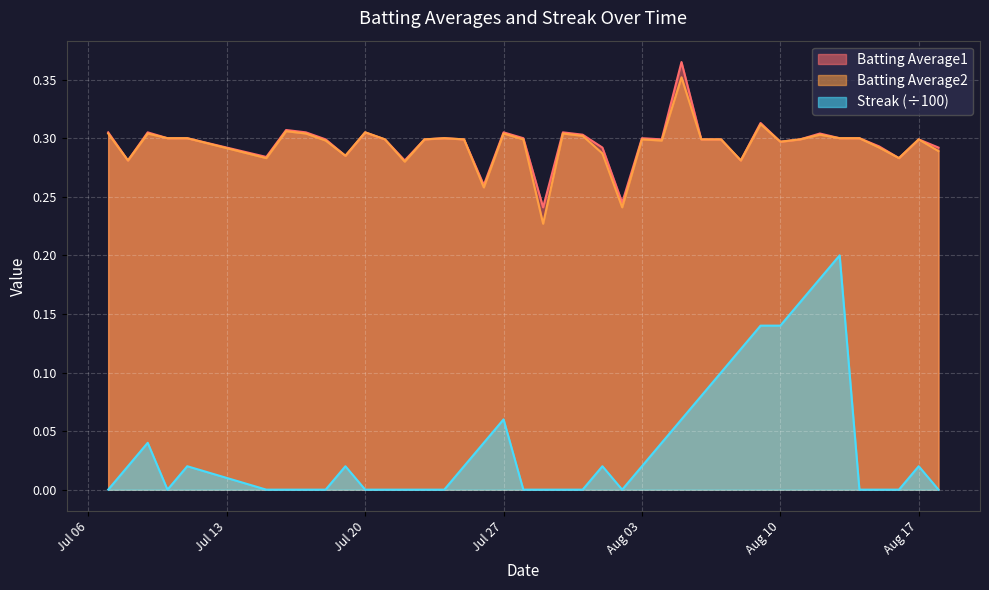

True or false: Batting Average2 and Streak (÷100) cross at least once.

False